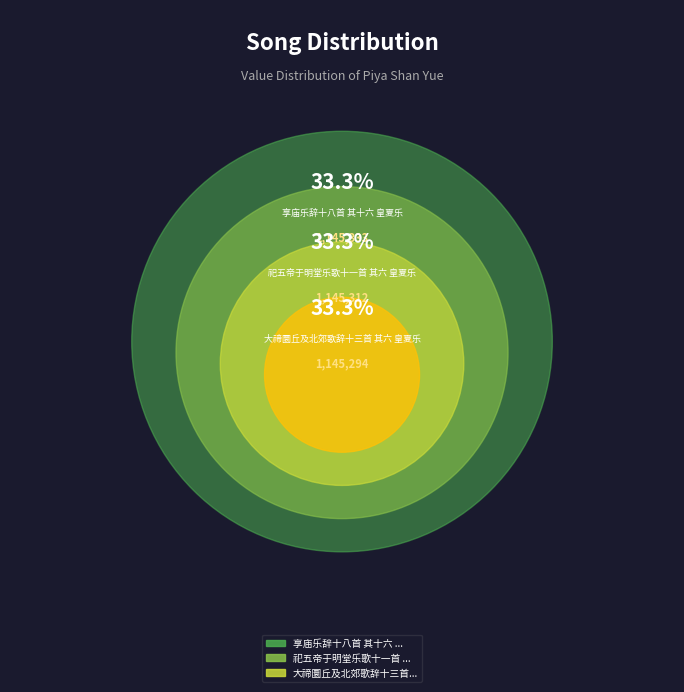

Is it true that 享庙乐辞十八首 其十六 皇夏乐 is 33% of the pie?

True